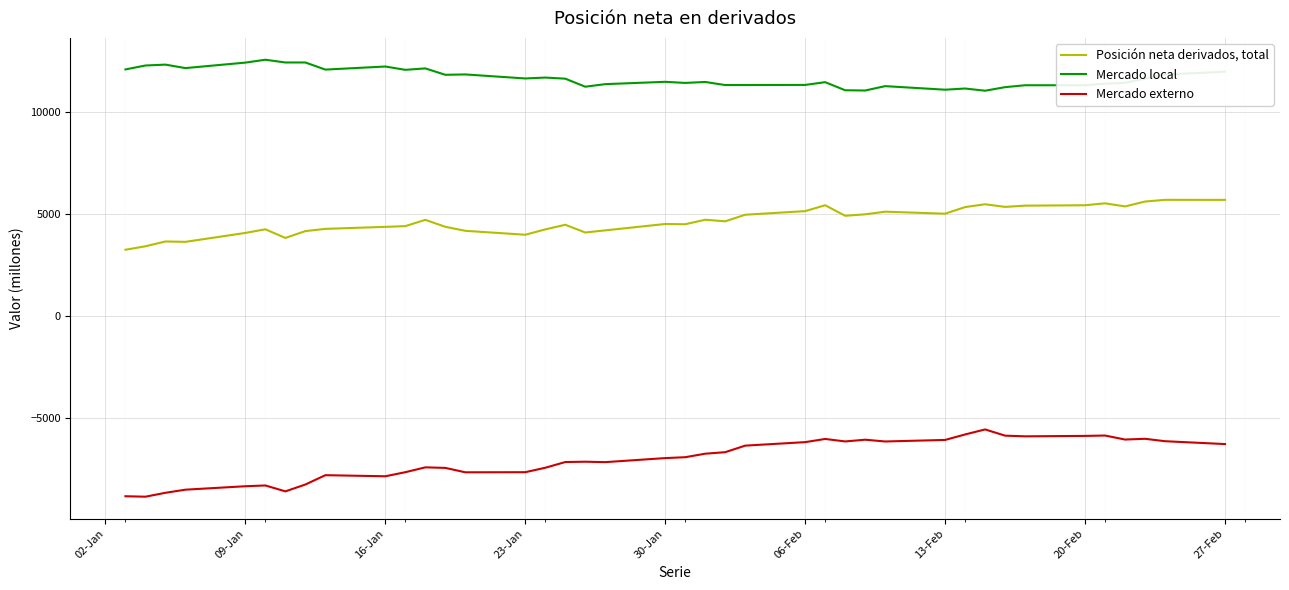

Which series has the largest range (max minus min)?

Mercado externo